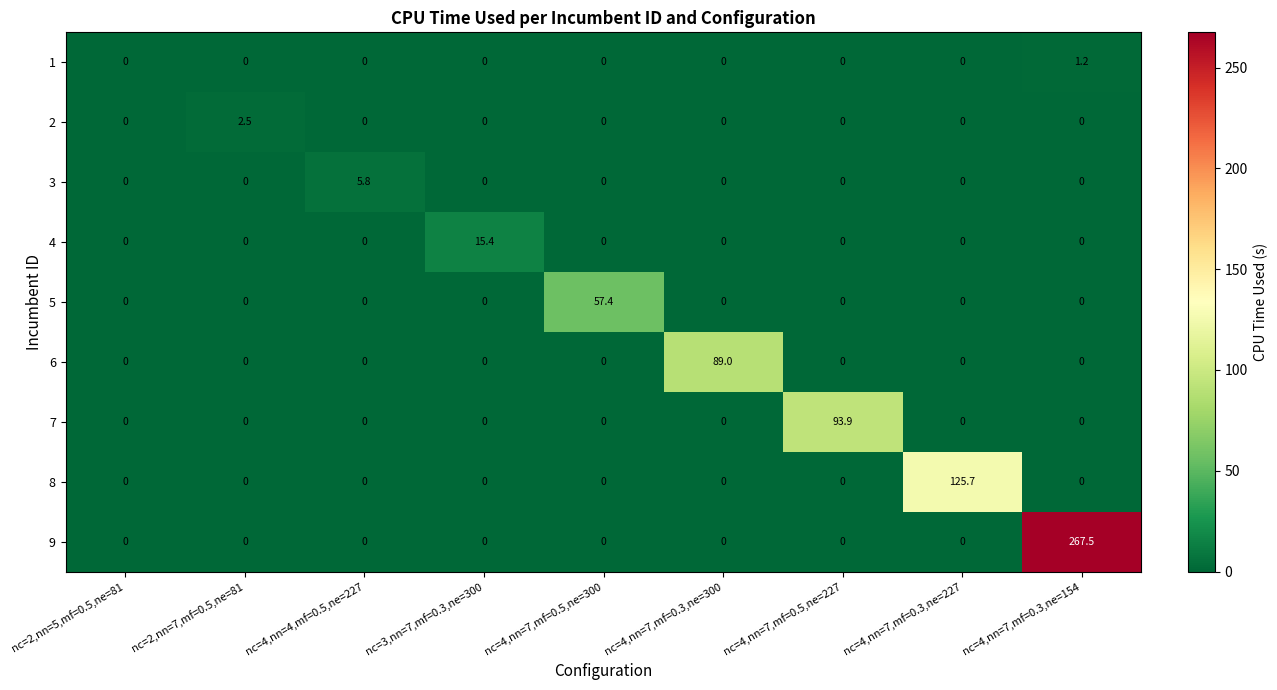

How many 2 values are between 0 and 1?

8